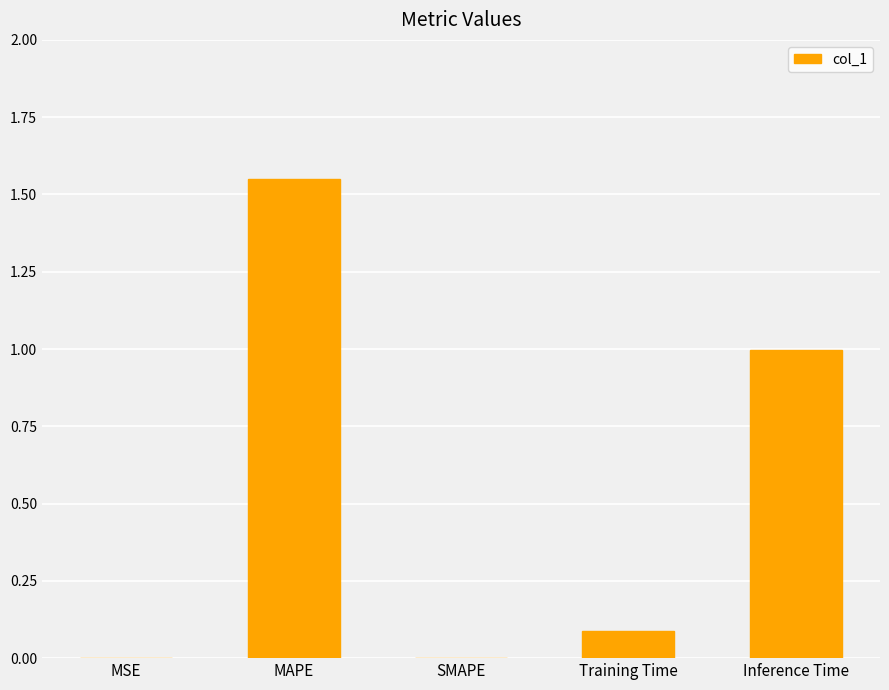

Between SMAPE and Inference Time, which is larger?

Inference Time